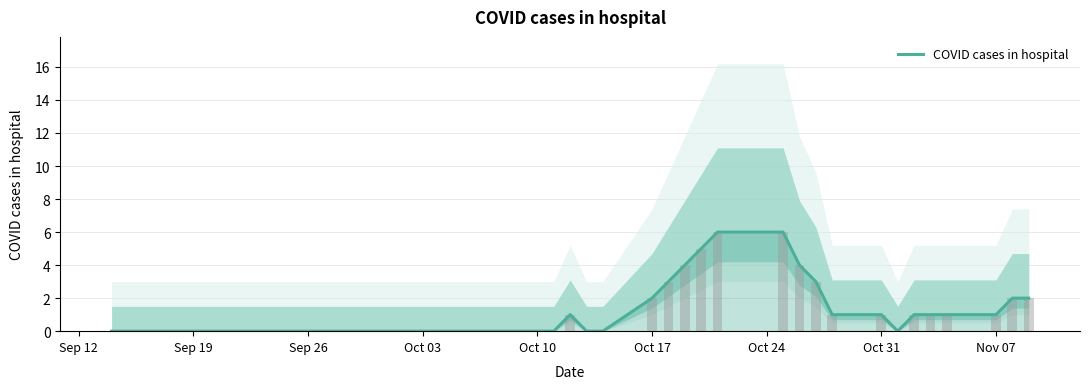

How many values are between 0 and 2?

33